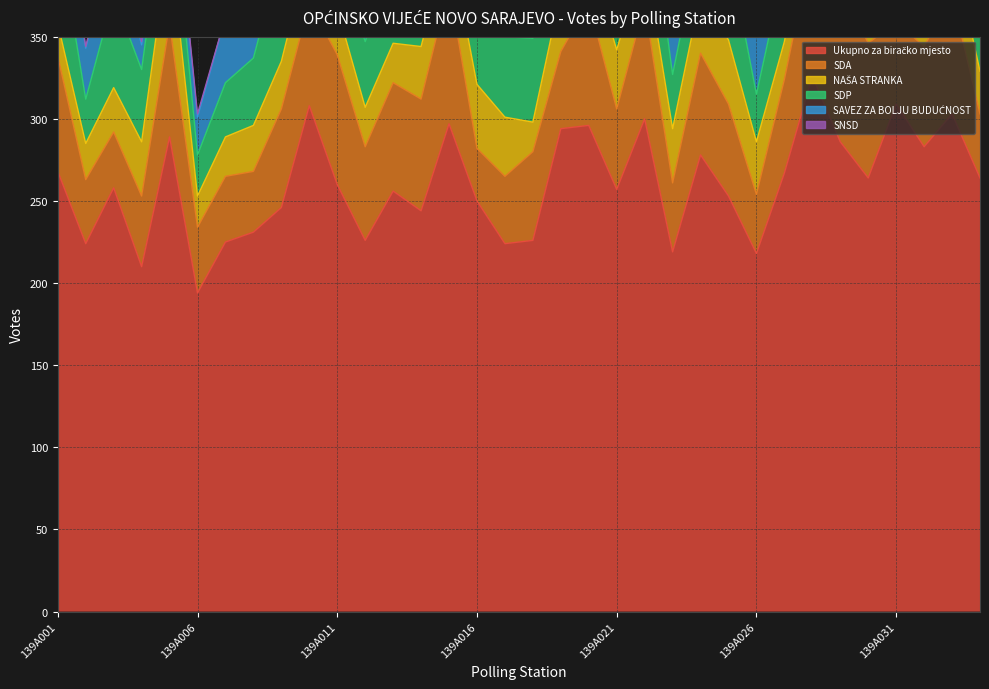

Reading right to left, list all the values displayed in this chart.

Ukupno za biračko mjesto: 264	303	283	309	264	286	326	267	218	253	278	219	300	257	296	294	226	224	250	297	244	256	226	260	308	246	231	225	194	289	210	258	224	268
SDA: 39	72	61	50	82	96	80	57	36	56	62	42	70	49	75	47	54	41	32	84	68	66	57	79	63	60	37	40	40	69	43	34	39	70
NAŠA STRANKA: 26	31	22	38	22	7	31	23	32	39	36	33	29	36	28	36	18	36	39	29	32	24	24	28	32	29	28	24	19	52	33	27	22	20
SDP: 47	51	26	72	38	30	60	46	29	55	35	33	56	58	46	43	51	49	48	37	38	48	40	35	55	66	41	33	25	45	44	56	27	58
SAVEZ ZA BOLJU BUDUĆNOST: 34	40	65	31	45	36	48	50	41	24	35	32	37	25	39	58	22	39	34	32	24	40	39	37	48	26	33	40	23	15	15	37	31	38
SNSD: 5	1	11	1	6	5	0	2	0	0	1	4	5	4	1	0	2	6	7	0	1	4	1	2	5	2	2	0	2	1	2	4	1	4